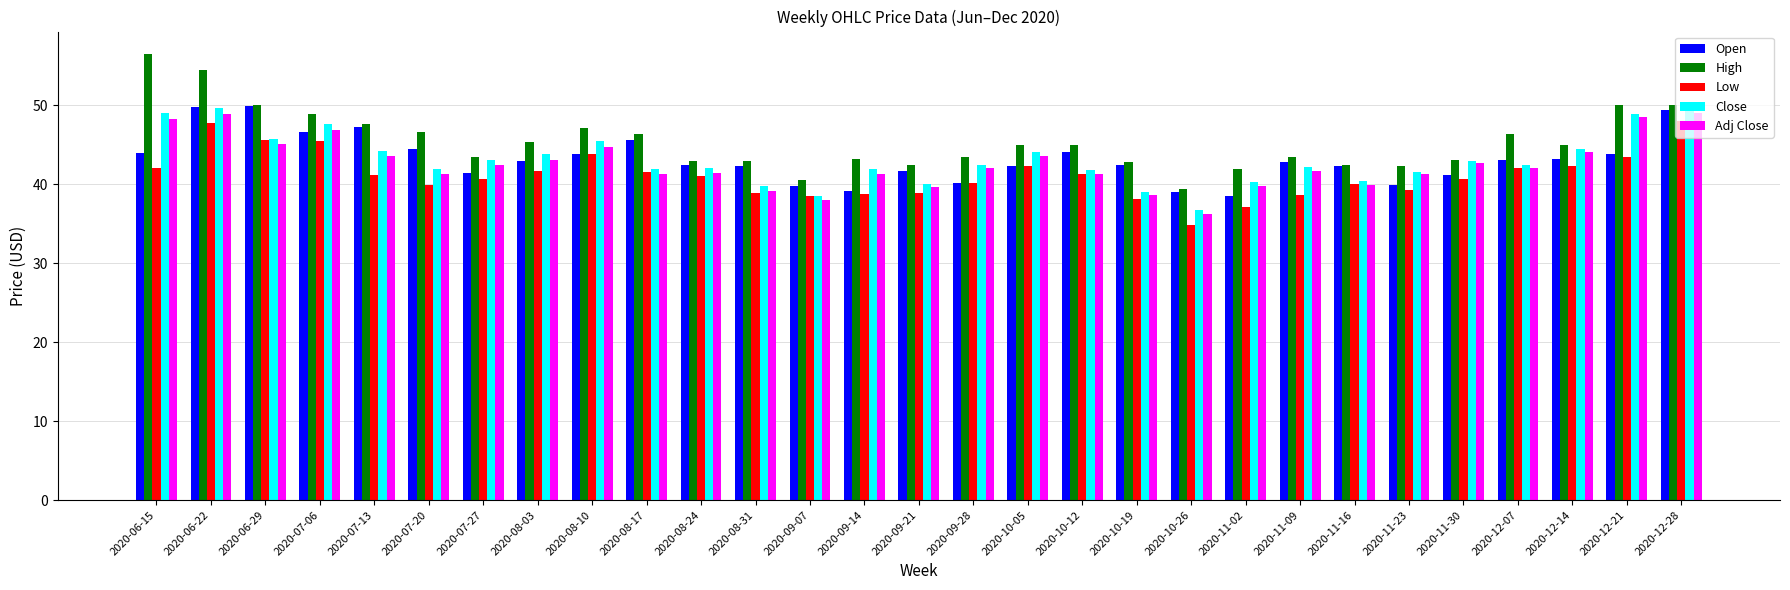

True or false: Open has a value of 64.2 at 2020-08-03.

False